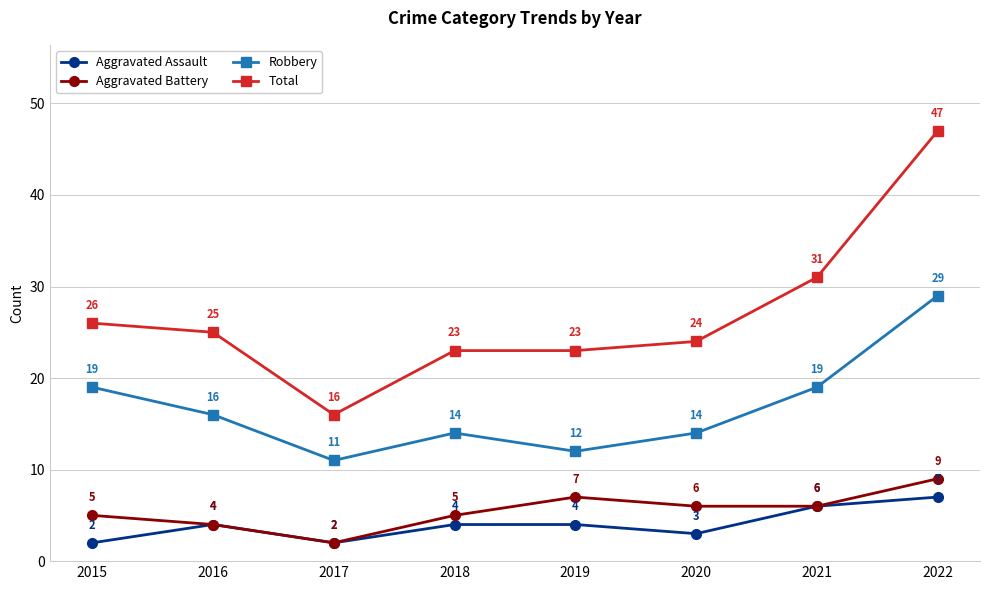

How many data points in Total are less than 25?

4